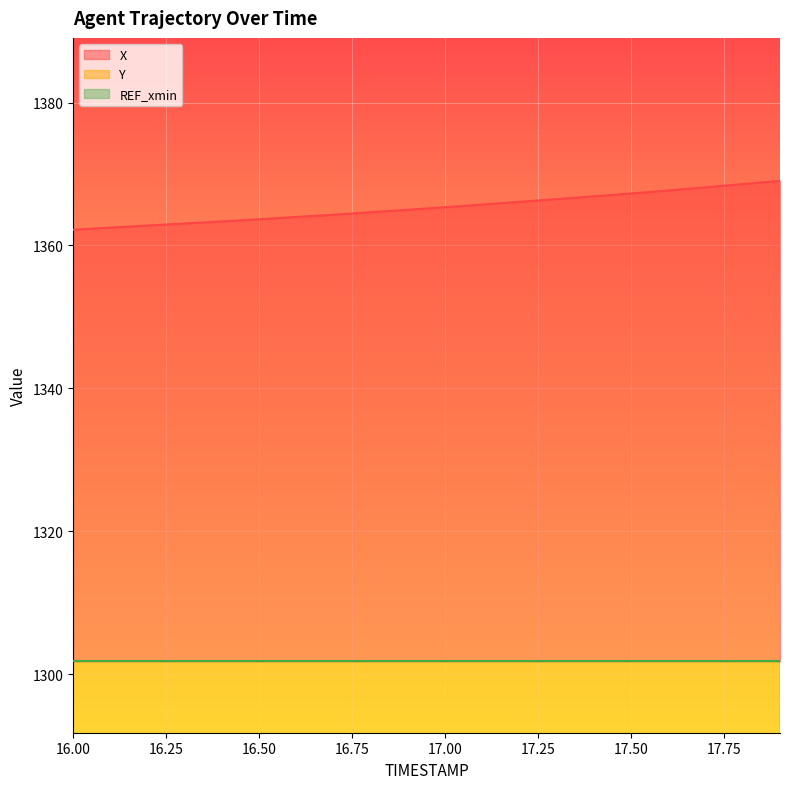

What is the difference between the maximum and second lowest values in the X series?

6.5